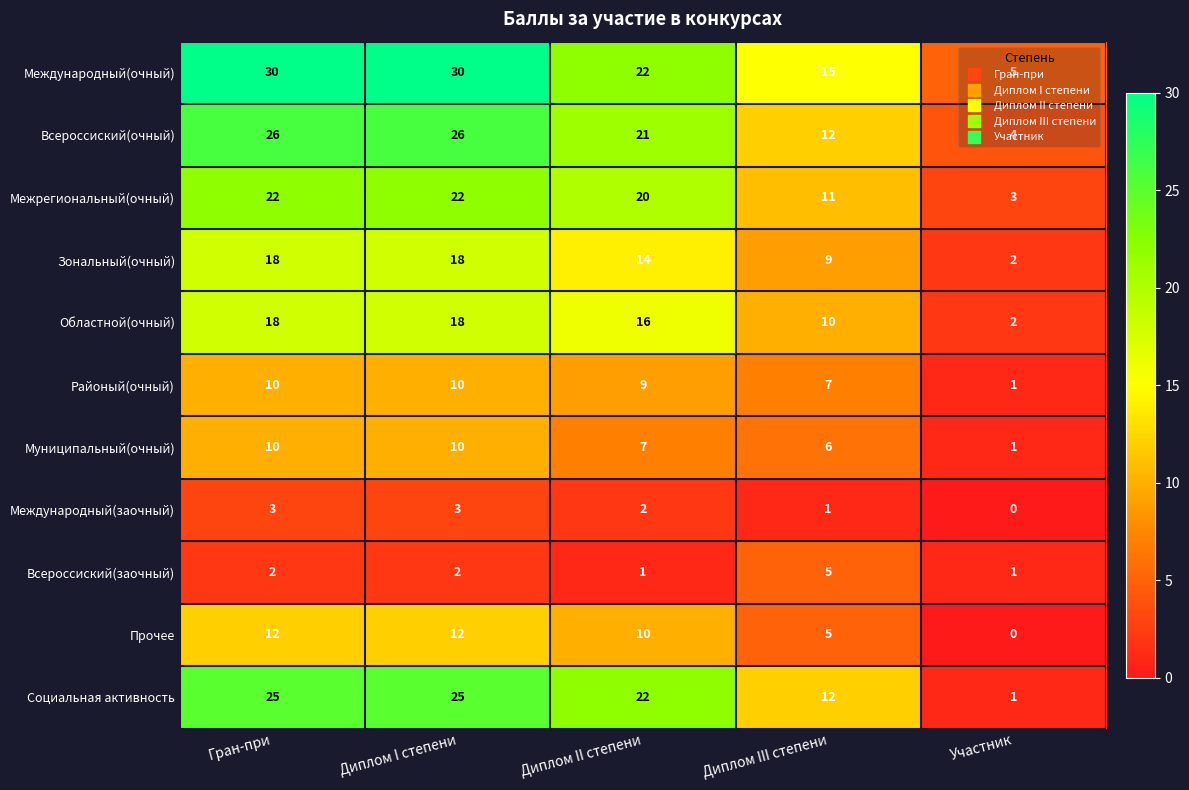

The value of Международный(заочный) at Диплом I степени is 3. True or false?

True